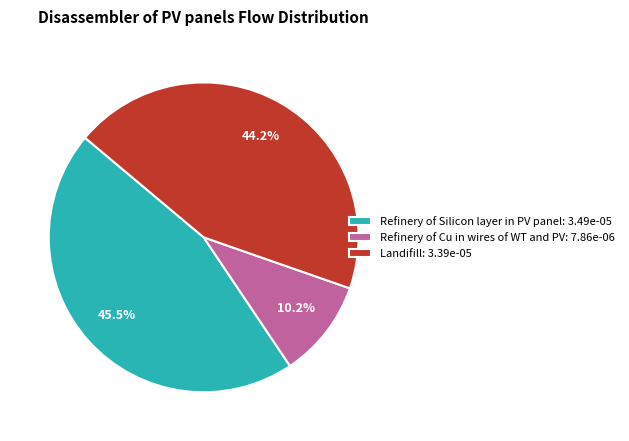

What is the smallest slice in the pie chart?

Refinery of Cu in wires of WT and PV